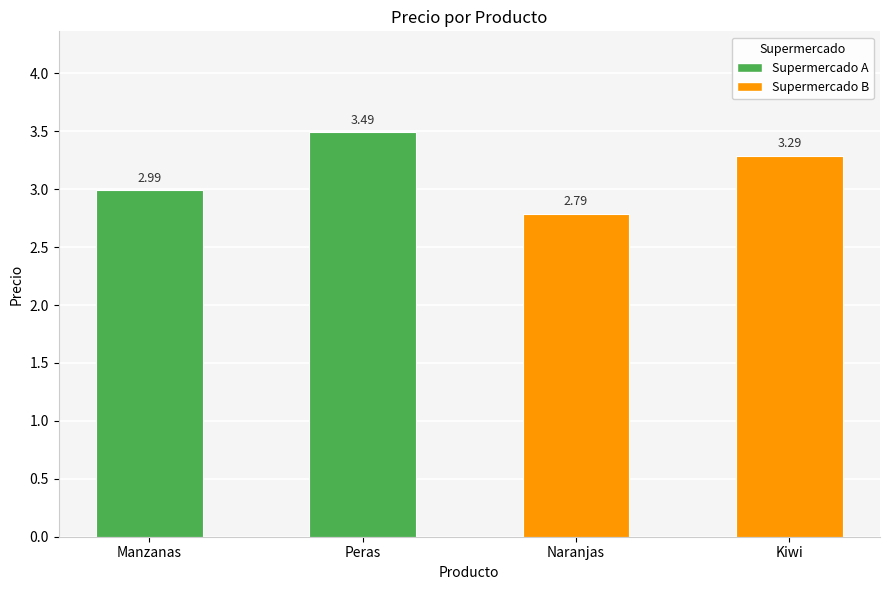

What is the smallest value displayed?

2.8